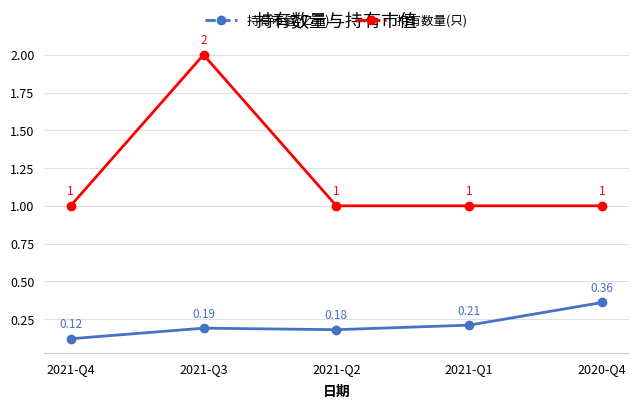

What position from the left is 2020-Q4?

5